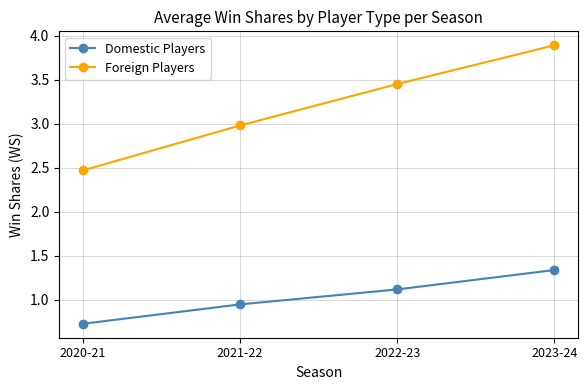

What are all the series names shown in the legend?

Domestic Players, Foreign Players